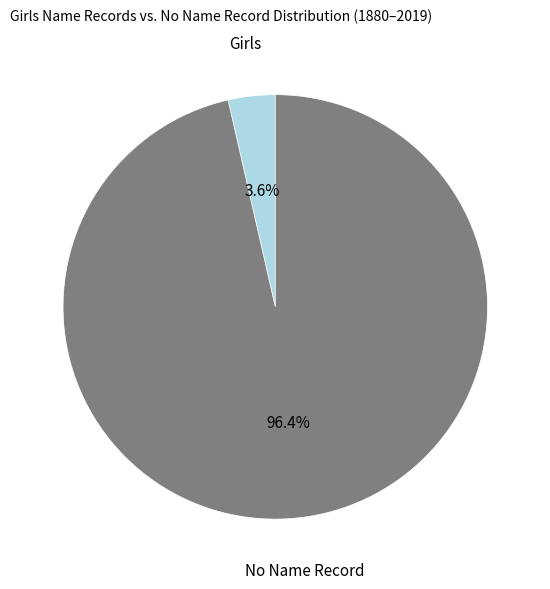

What percentage is NOT represented by Girls?

96.4%